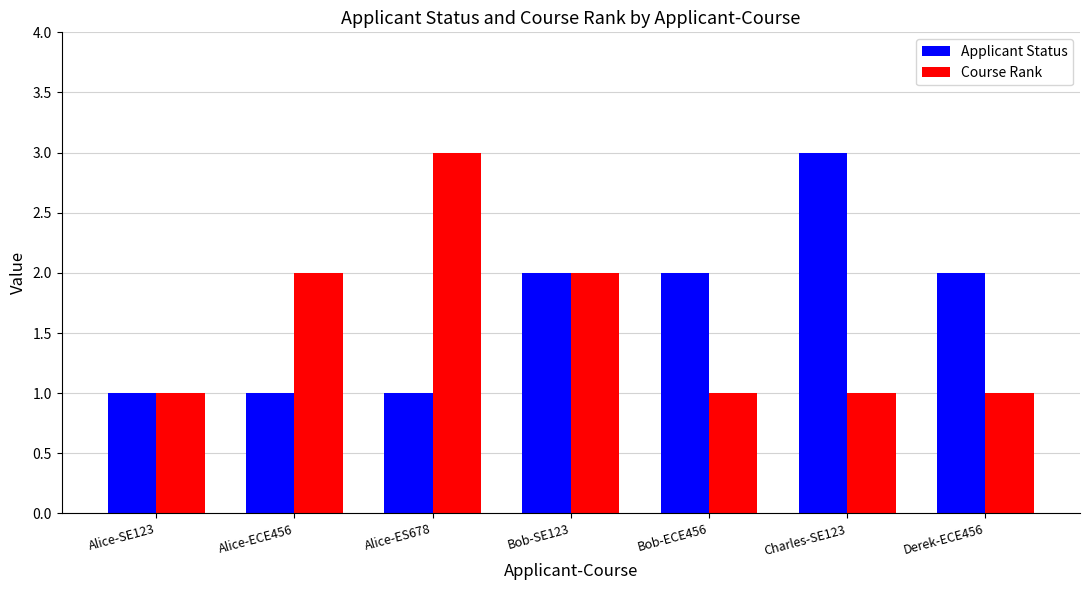

The Applicant Status series shows 1 at Alice-ECE456. True or false?

True